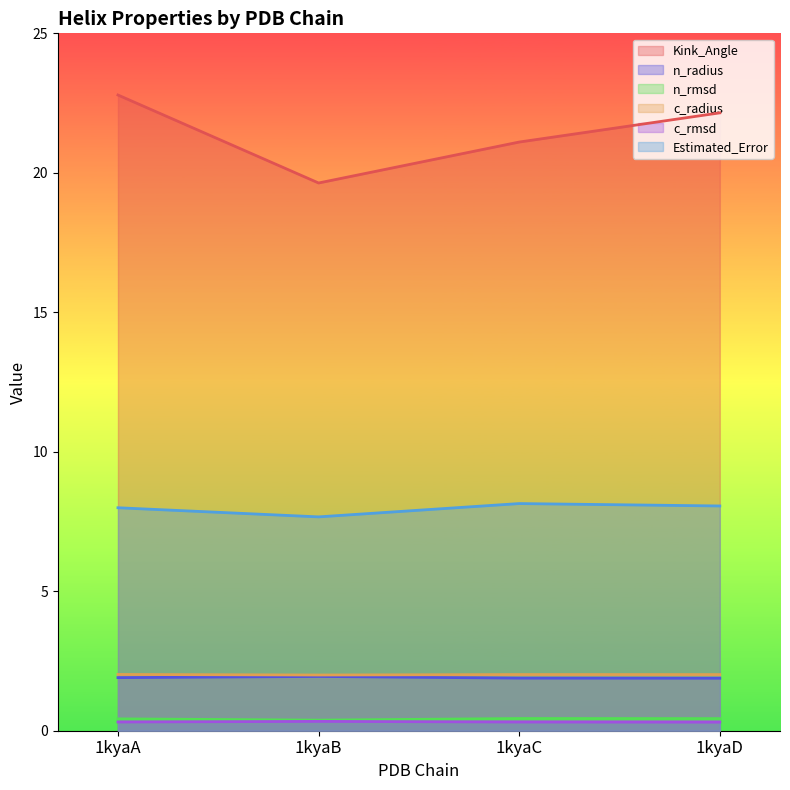

Is the value of c_rmsd at 1kyaB greater than the value of n_rmsd at 1kyaA?

No